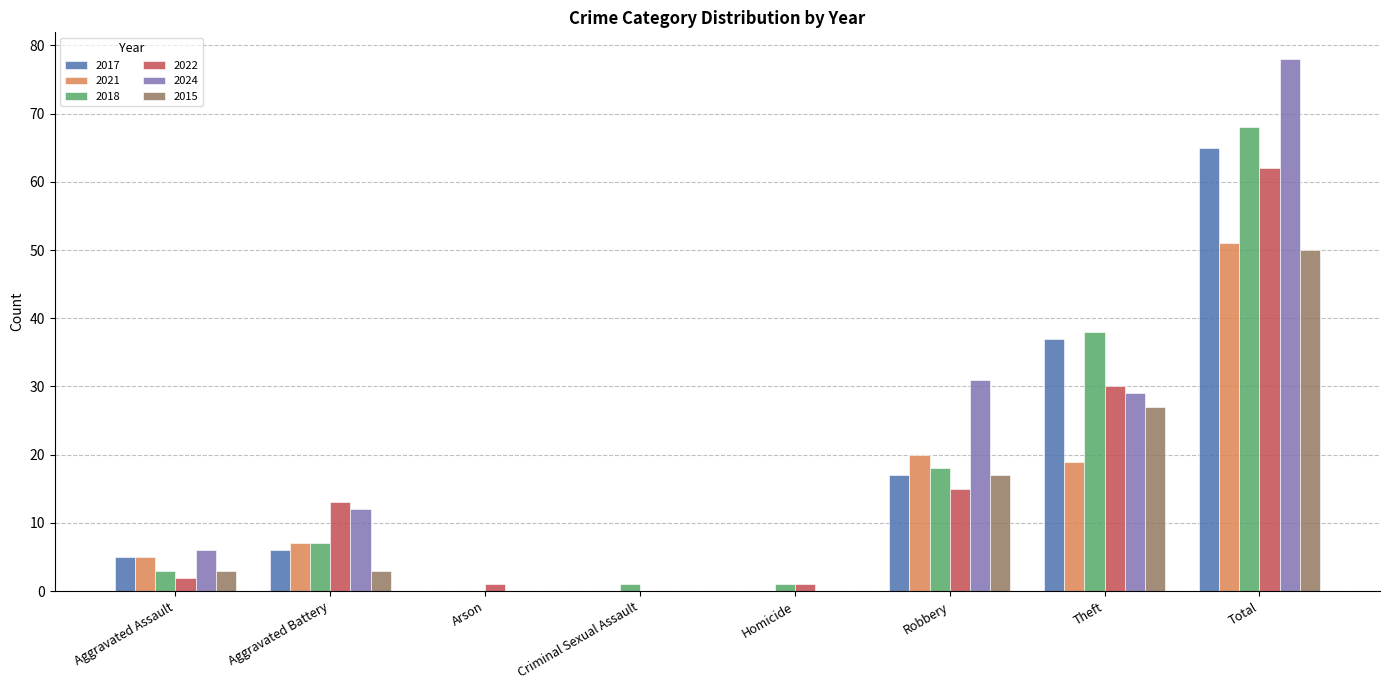

At which label does 2021 reach its peak?

Total